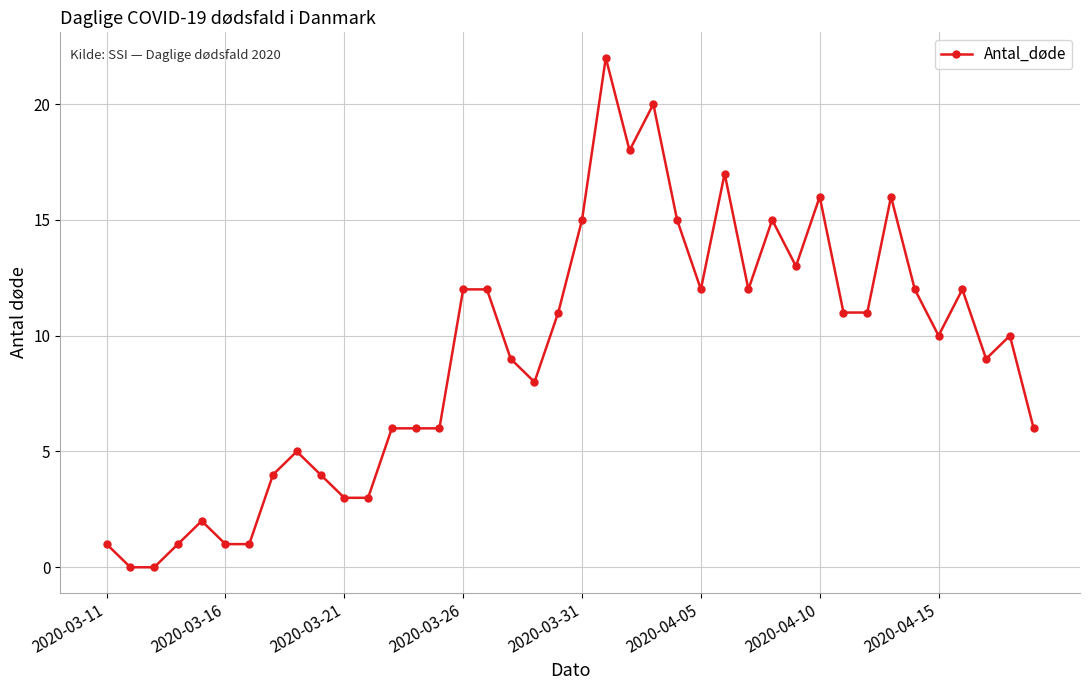

What is the difference between the maximum and minimum values?

22